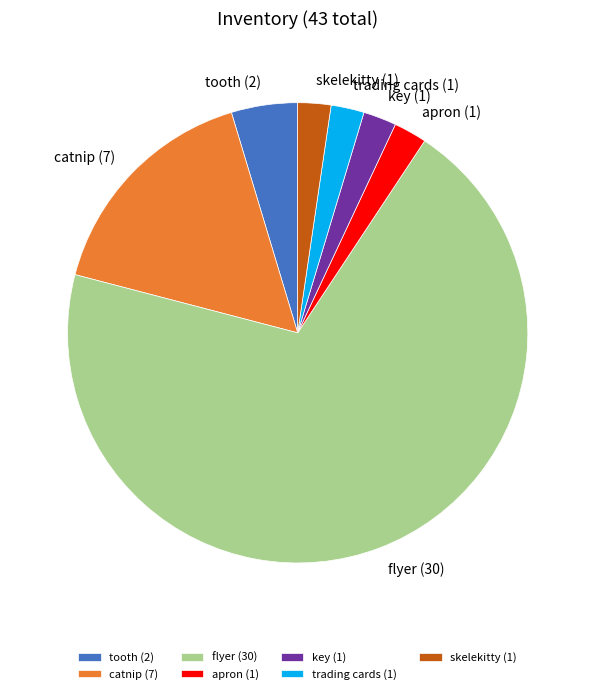

Does apron (1) account for over 50% of the chart?

No